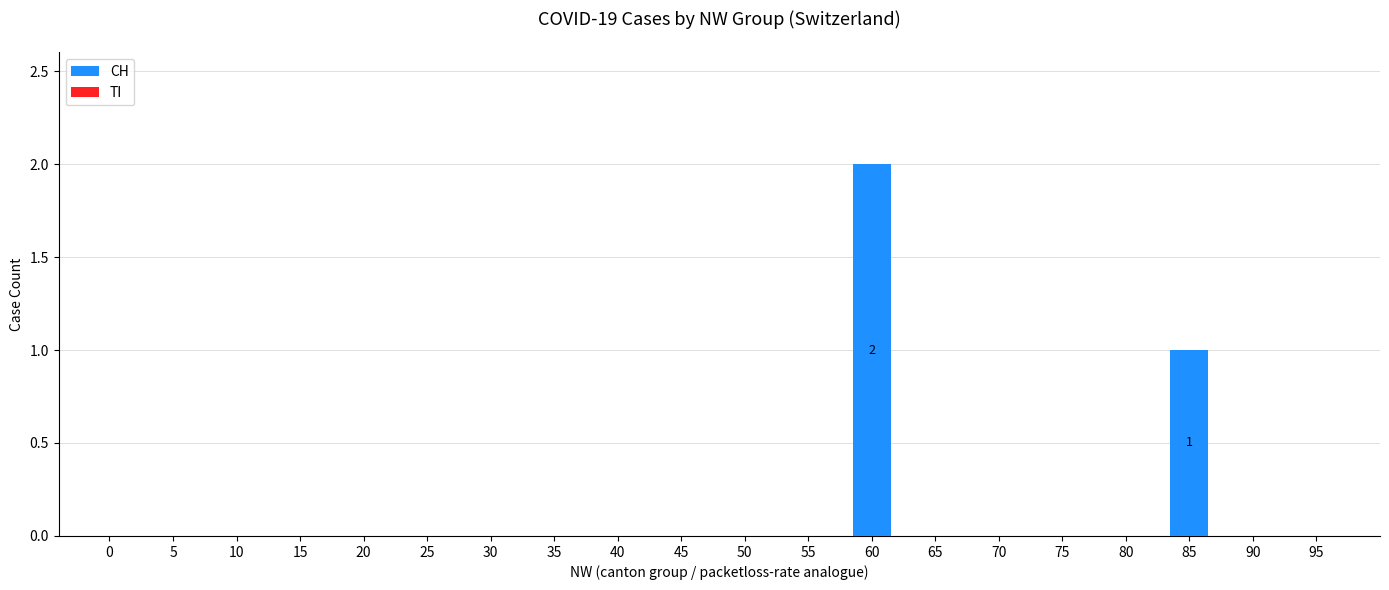

What is the sum of all values?

3